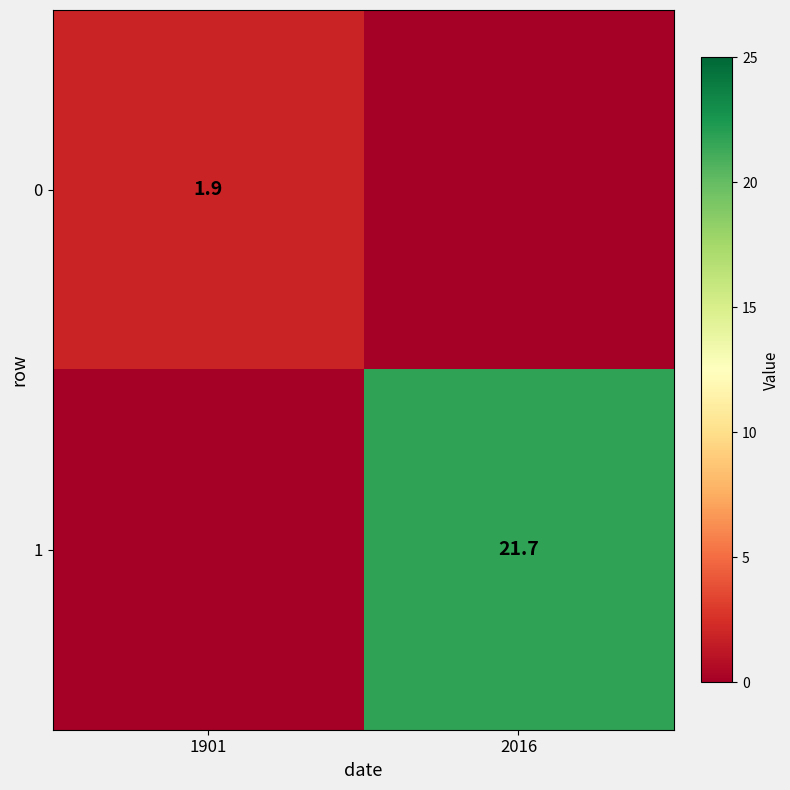

Is it true that 1 equals 21.7 at 2016?

True